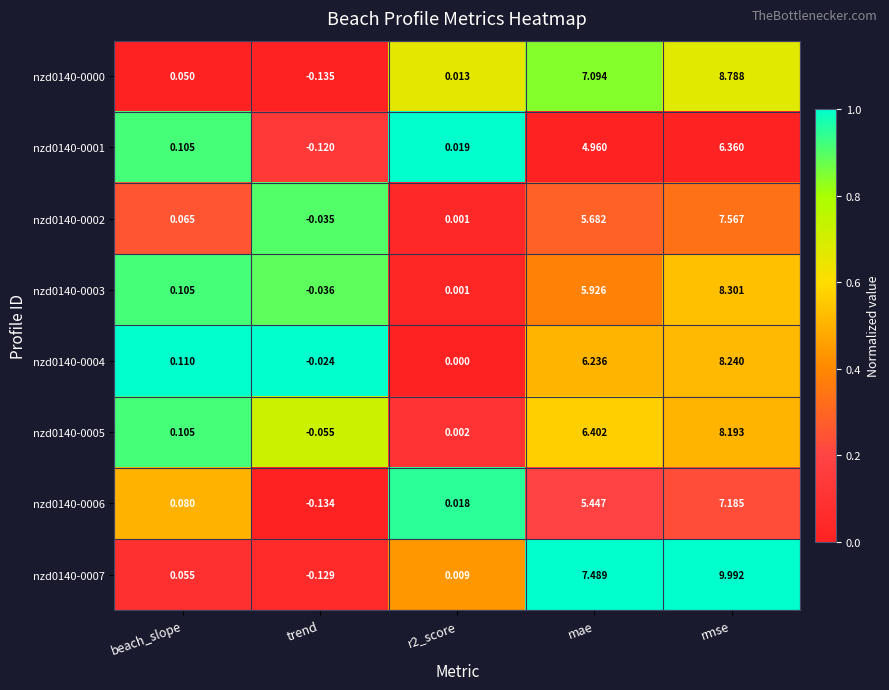

At which category is the sum across all series the highest?

rmse